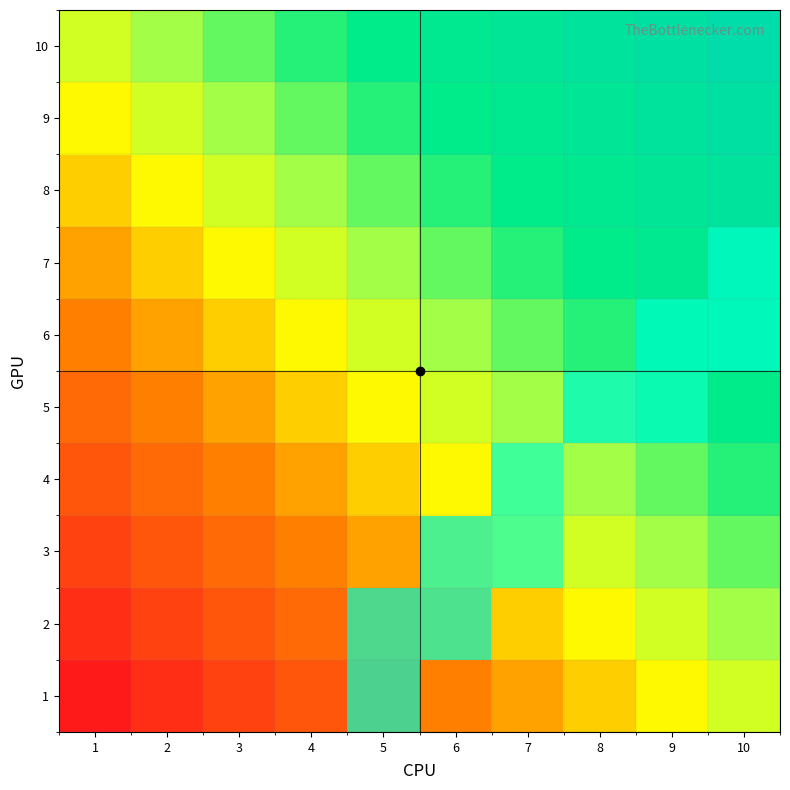

Rank the categories by 10 value from lowest to highest.

1, 2, 3, 4, 5, 6, 7, 8, 9, 10